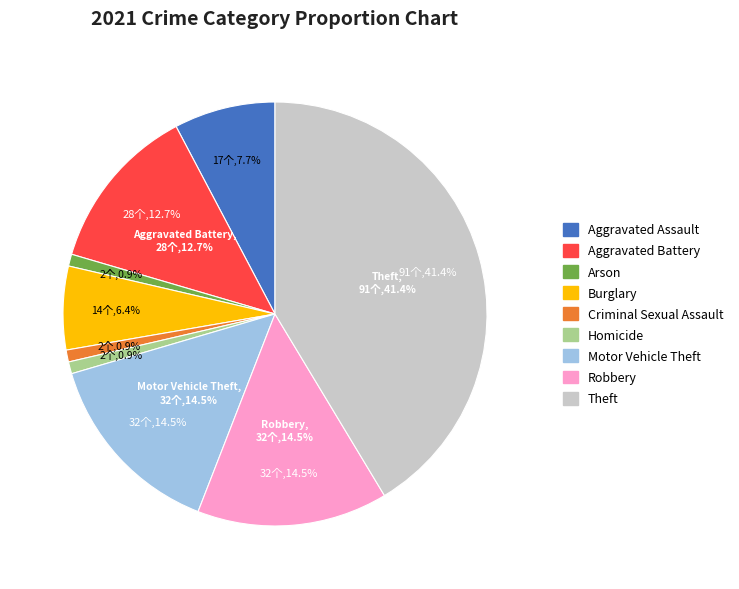

To the nearest percent, what is the difference between the largest and smallest slice percentages?

40%